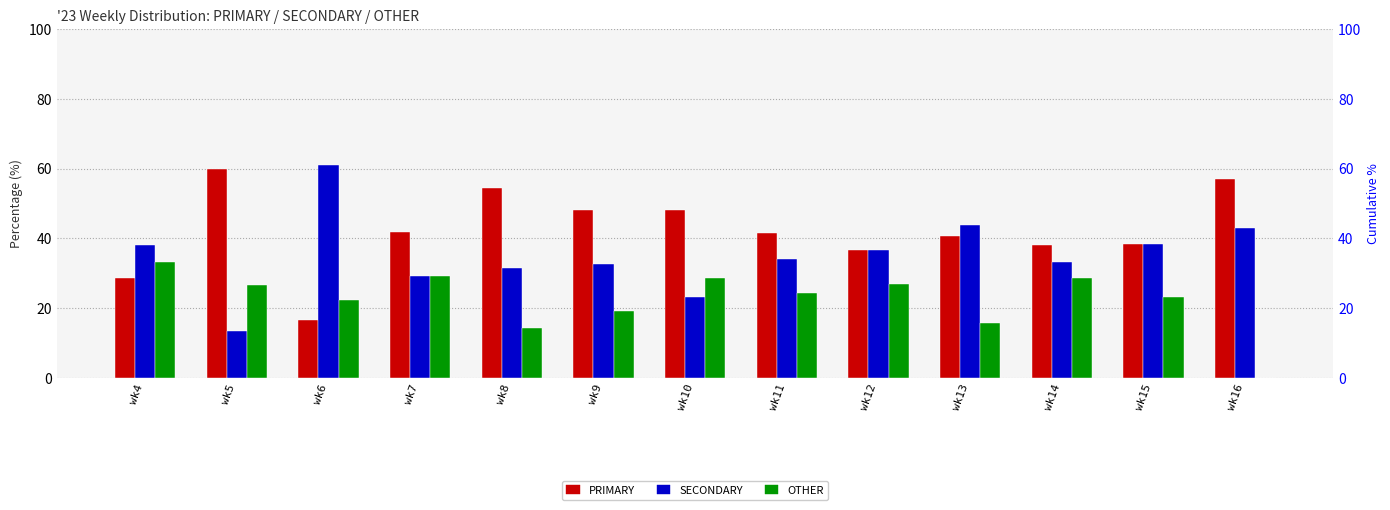

The value of PRIMARY at wk13 is 66.7. True or false?

False